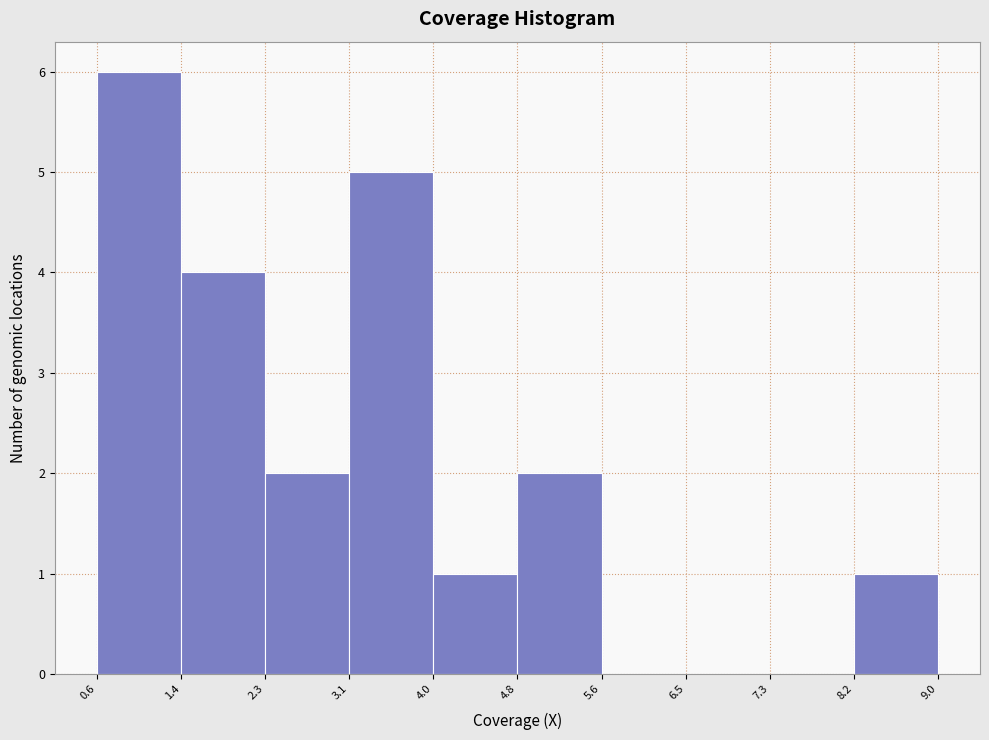

Reading left to right, list every bar in this chart as the range it spans on the x-axis followed by its height. The values are not printed on the chart, so give them approximately, as read against the axis.

0.6 to 1.4: 6
1.4 to 2.3: 4
2.3 to 3.1: 2
3.1 to 4.0: 5
4.0 to 4.8: 1
4.8 to 5.6: 2
5.6 to 6.5: 0
6.5 to 7.3: 0
7.3 to 8.2: 0
8.2 to 9.0: 1